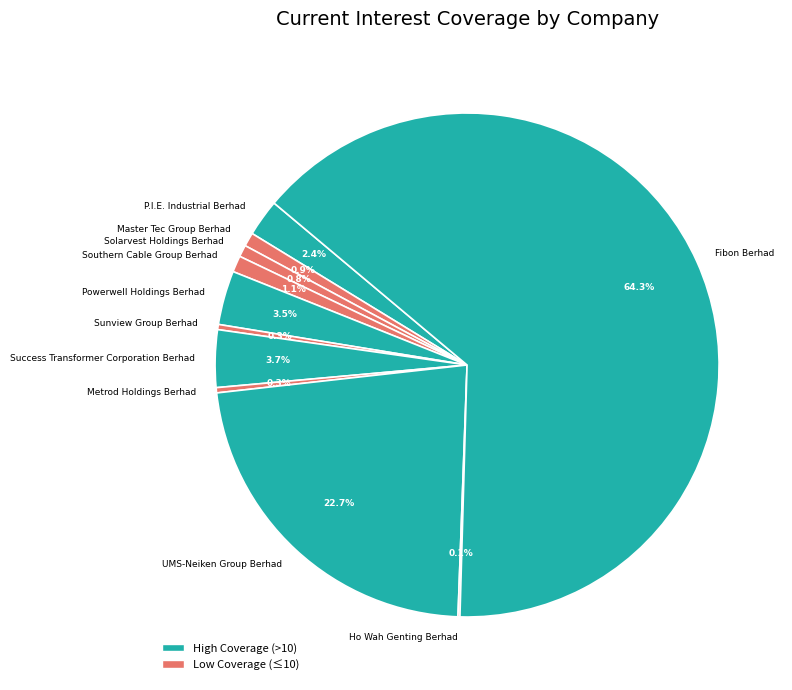

What is the largest slice in the pie chart?

Fibon Berhad